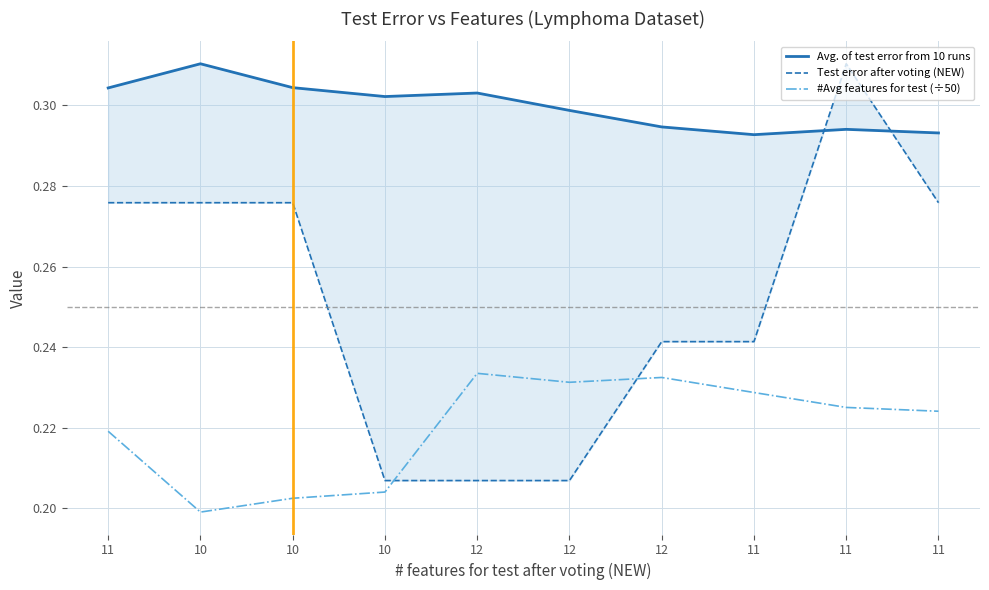

Rank the series at 12 from lowest to highest value.

Test error after voting (NEW), #Avg features for test (÷50), Avg. of test error from 10 runs